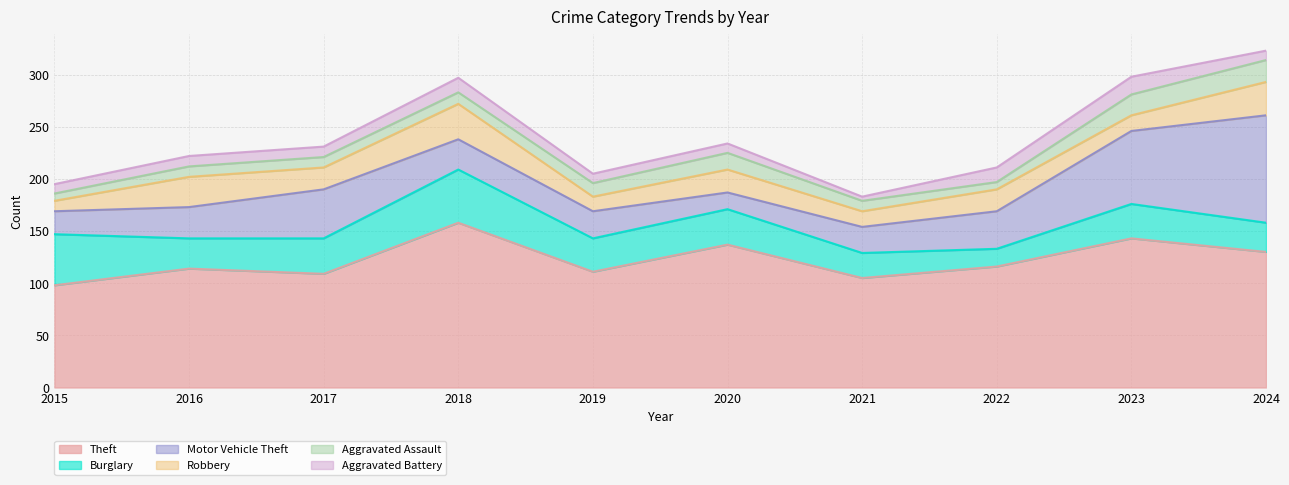

At which label is Burglary closest to 34?

2017